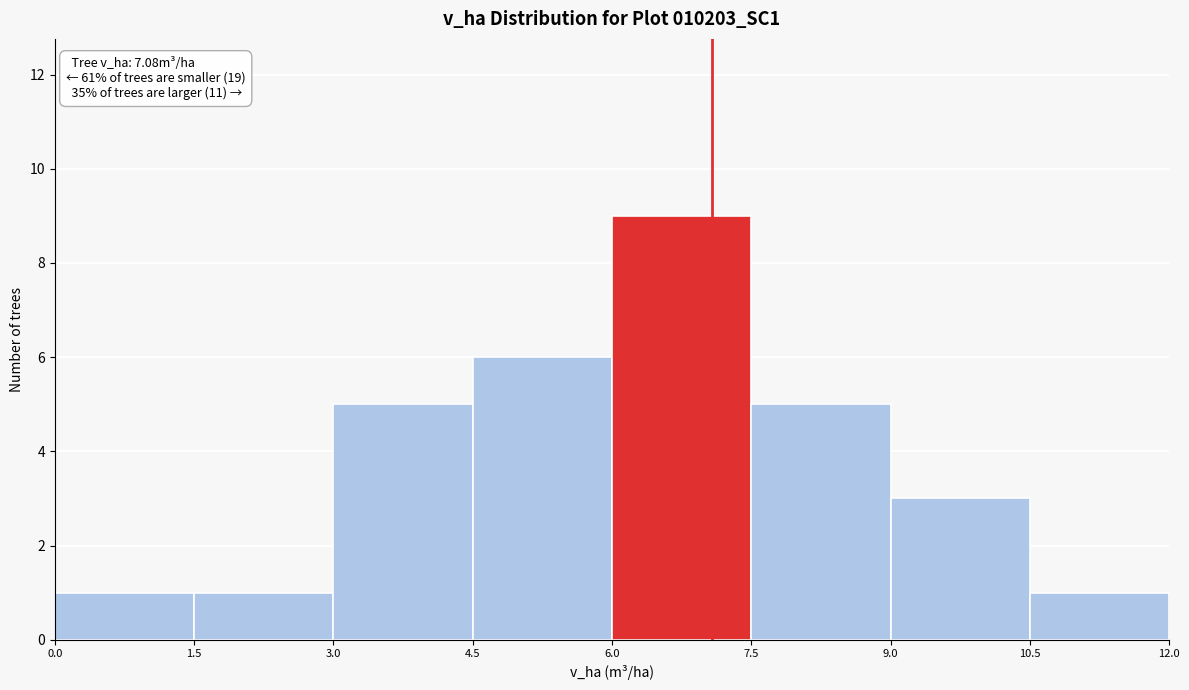

Over which range of the x-axis is the bar tallest?

6.0 to 7.5